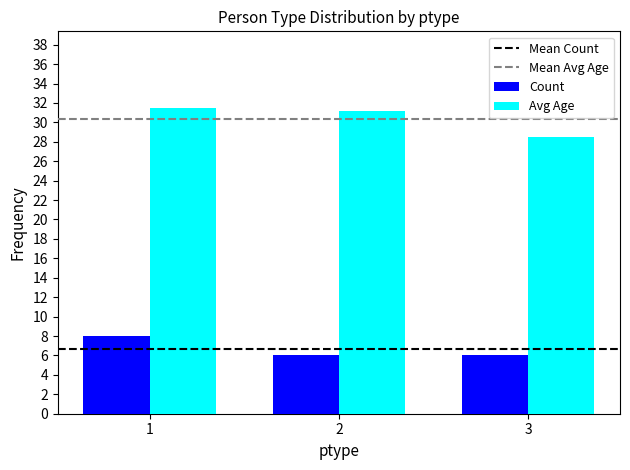

Which label corresponds to the largest value in the chart?

1